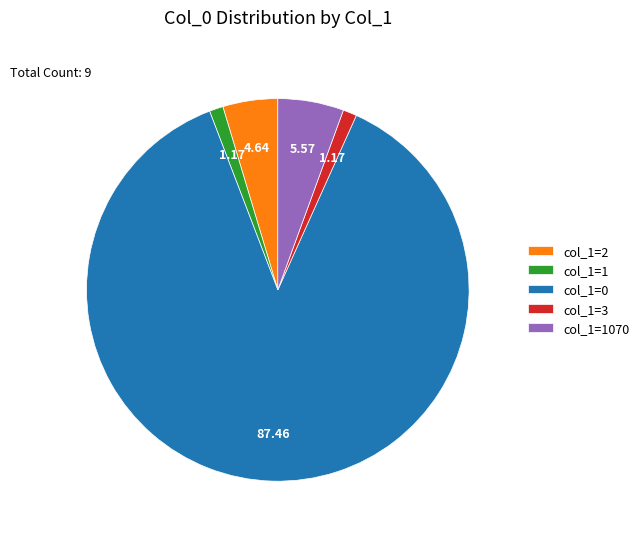

Does col_1=0 account for over 50% of the chart?

Yes